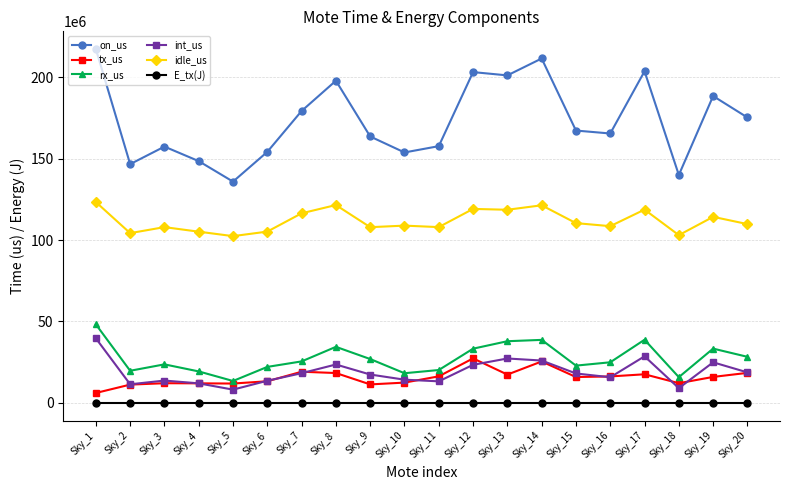

Is the value of int_us at Sky_13 greater than the value of on_us at Sky_6?

No